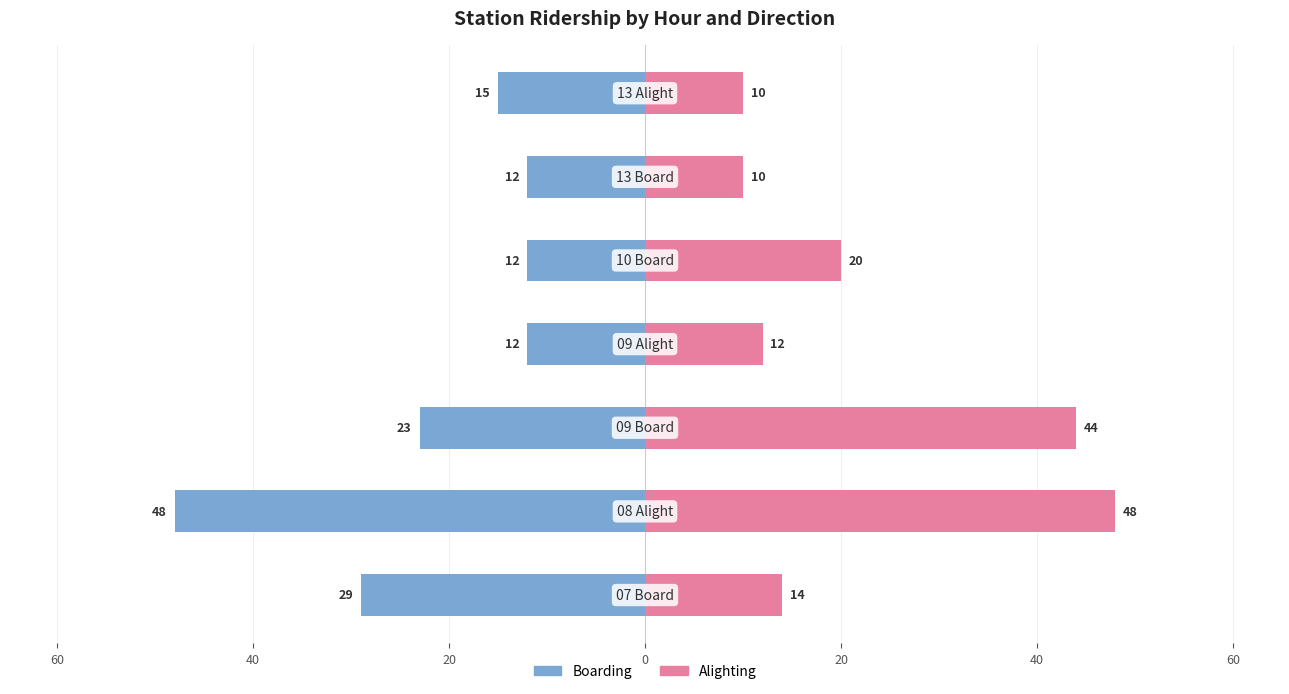

What are all the series names shown in the legend?

Boarding, Alighting